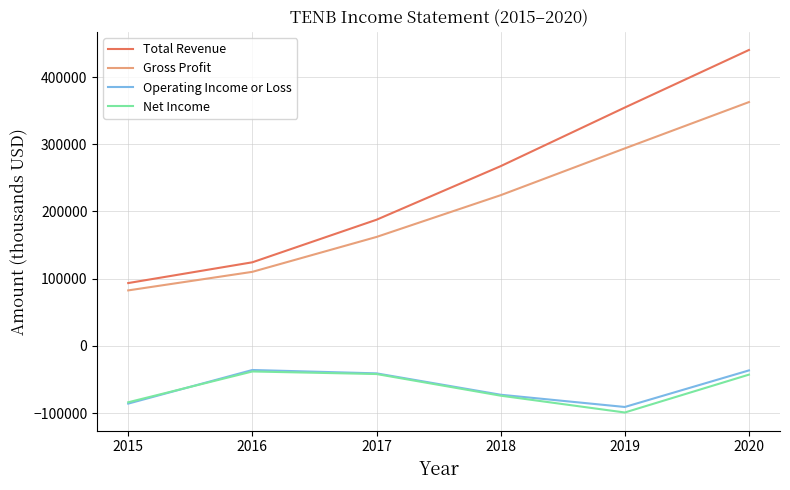

Which category has the highest value across all series?

2020